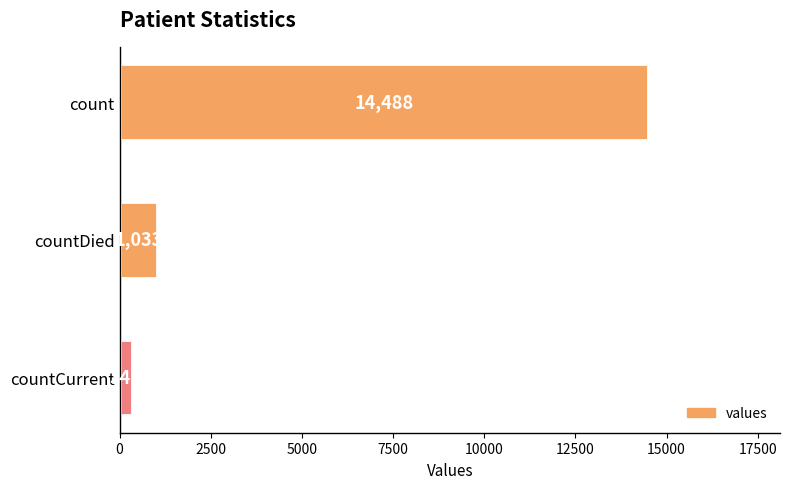

Reading top to bottom, what are all the values shown in this chart?

count=14488	countDied=1033	countCurrent=345